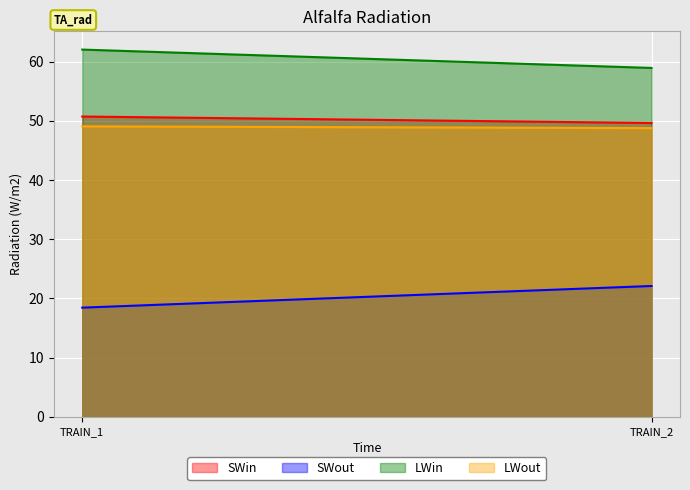

How many lines are shown in the chart?

4